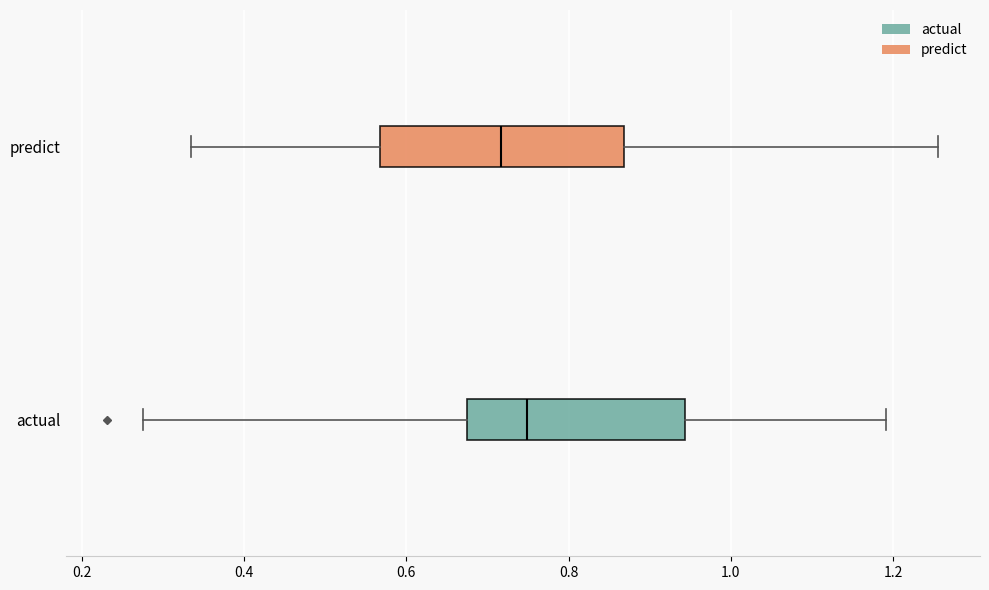

Where is the right edge of the box for actual on the x-axis? The values are not printed on the chart, so give them approximately, as read against the axis.

0.94